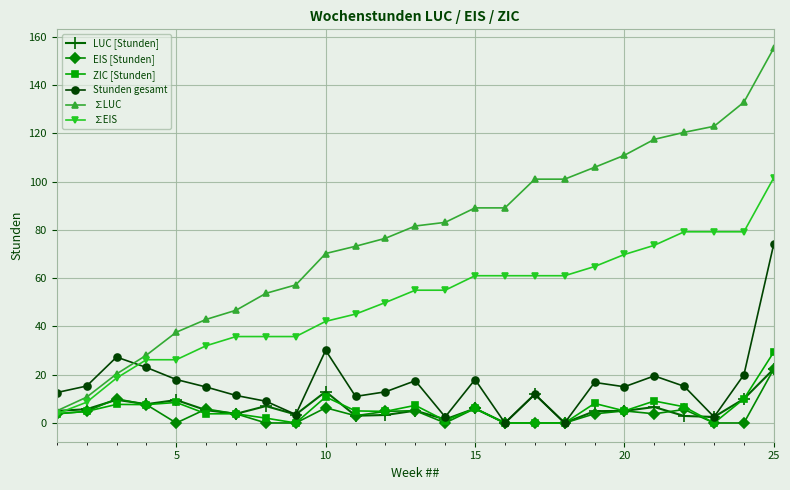

What is the maximum value shown in the chart?

155.3